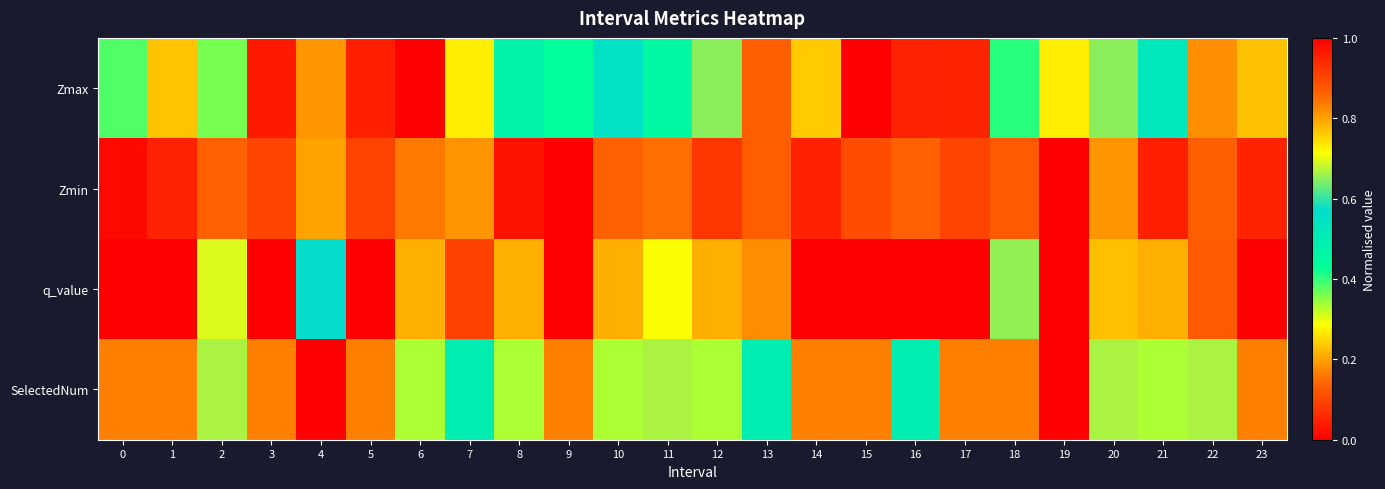

Reading left to right, list all the values displayed in this chart.

Zmax: 0=0.4	1=0.2	2=0.4	3=0.0	4=0.8	5=0.0	6=1.0	7=0.7	8=0.5	9=0.4	10=0.6	11=0.5	12=0.7	13=0.1	14=0.2	15=0.0	16=0.0	17=0.1	18=0.4	19=0.3	20=0.7	21=0.5	22=0.8	23=0.2
Zmin: 0=1.0	1=0.9	2=0.9	3=0.9	4=0.2	5=0.9	6=0.8	7=0.8	8=1.0	9=1.0	10=0.9	11=0.8	12=0.9	13=0.9	14=1.0	15=0.9	16=0.9	17=0.9	18=0.9	19=0.0	20=0.8	21=1.0	22=0.9	23=0.9
q_value: 0=0.0	1=0.0	2=0.7	3=0.0	4=0.6	5=0.0	6=0.8	7=0.9	8=0.8	9=0.0	10=0.8	11=0.7	12=0.8	13=0.8	14=0.0	15=0.0	16=1.0	17=0.0	18=0.7	19=0.0	20=0.8	21=0.8	22=0.9	23=0.0
SelectedNum: 0=0.2	1=0.2	2=0.7	3=0.2	4=1.0	5=0.2	6=0.3	7=0.5	8=0.3	9=0.2	10=0.3	11=0.7	12=0.3	13=0.5	14=0.2	15=0.2	16=0.5	17=0.2	18=0.8	19=0.0	20=0.7	21=0.3	22=0.7	23=0.2